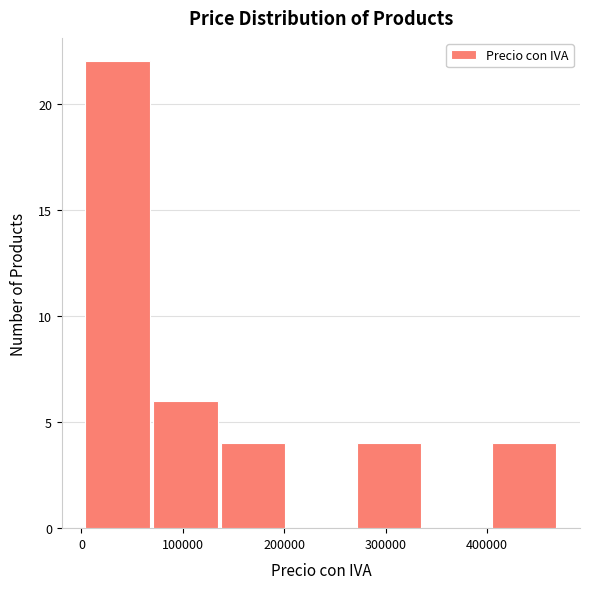

What is the height of the bar covering 140000 to 200000 on the x-axis? Neither the bar edges nor the heights are printed on the chart, so give them approximately, as read against the axes.

4